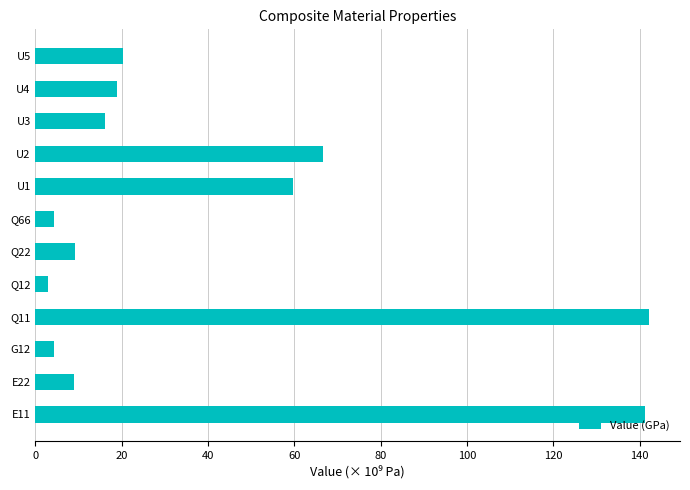

Where is the data nearest to the value 72?

U2